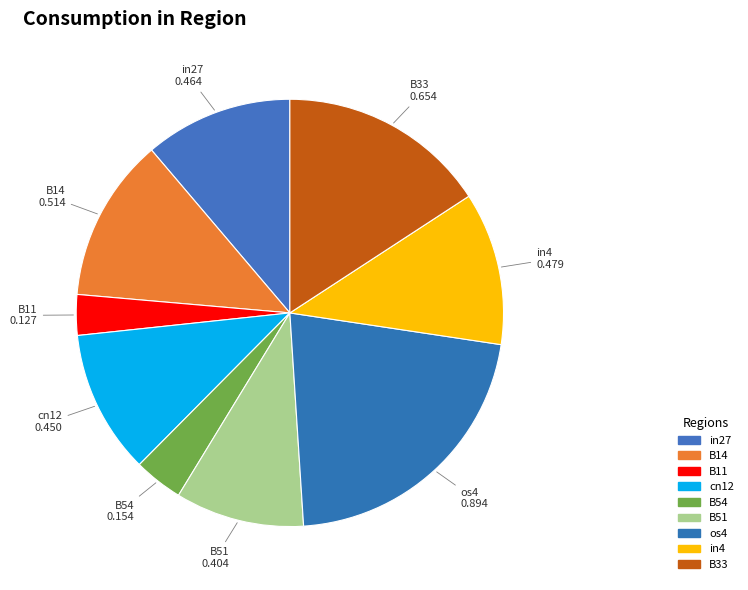

How many segments does this pie chart have?

9